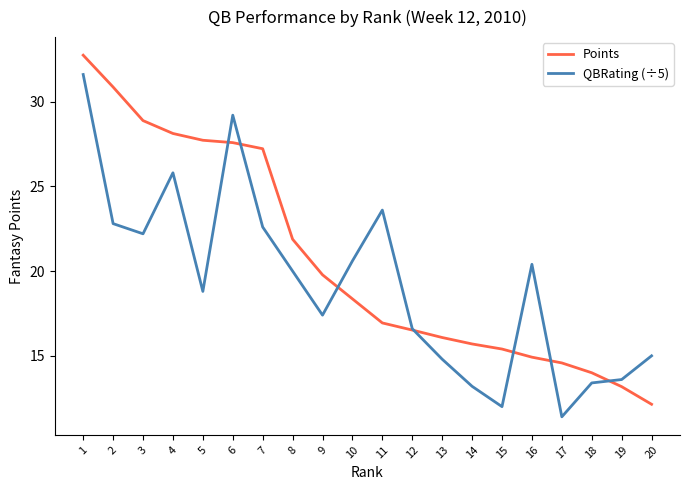

At how many categories does at least one series exceed 30?

2